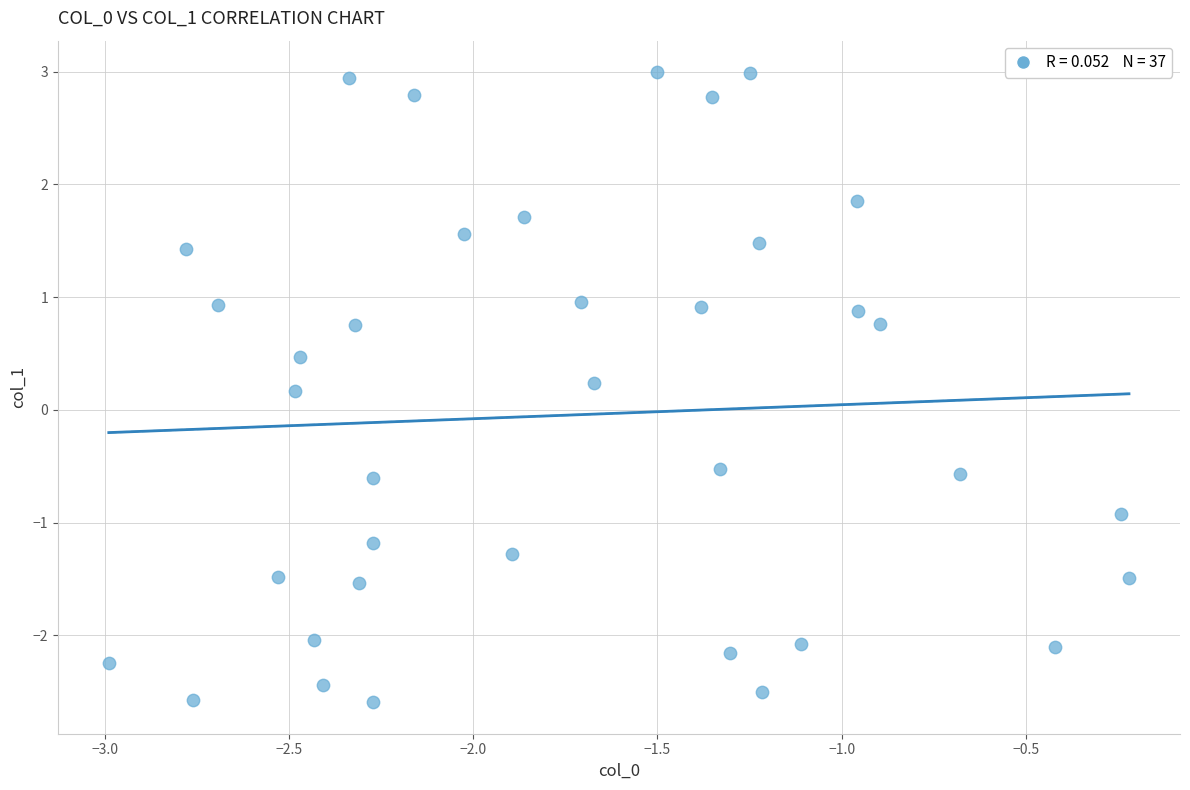

What is the range of Y values (max minus min)?

5.6